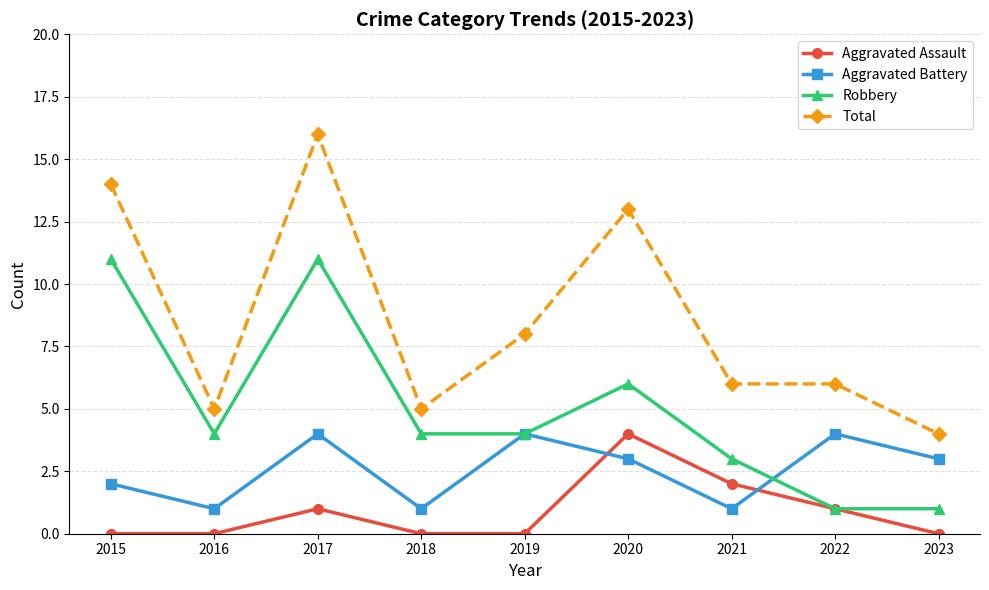

What is the maximum value shown in the chart?

16